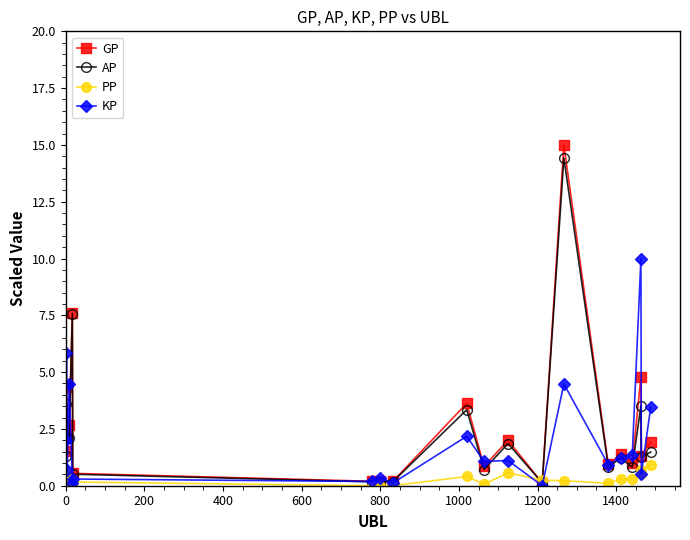

How many categories are shown in the chart?

20